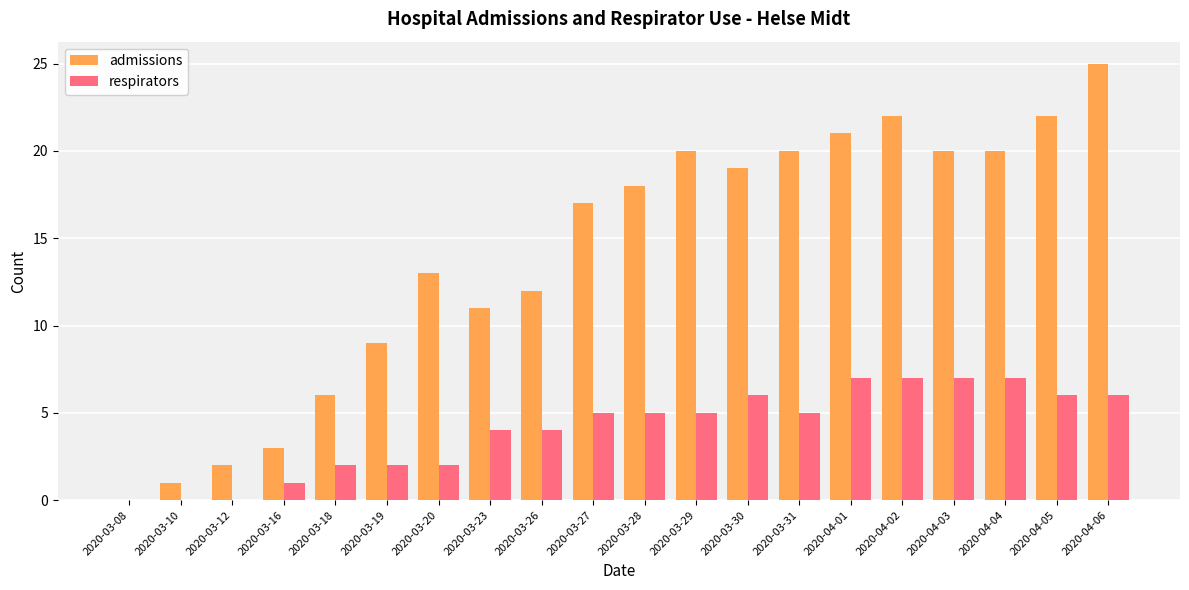

What is the average value of the admissions series?

14